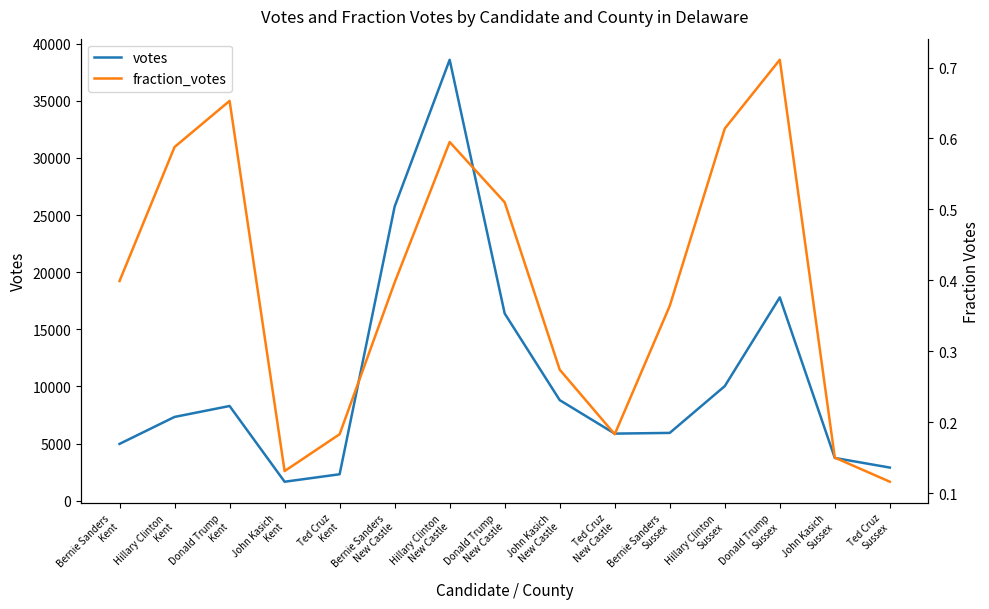

What is the difference between the votes values at Bernie Sanders
New Castle and Donald Trump
New Castle?

9354.0